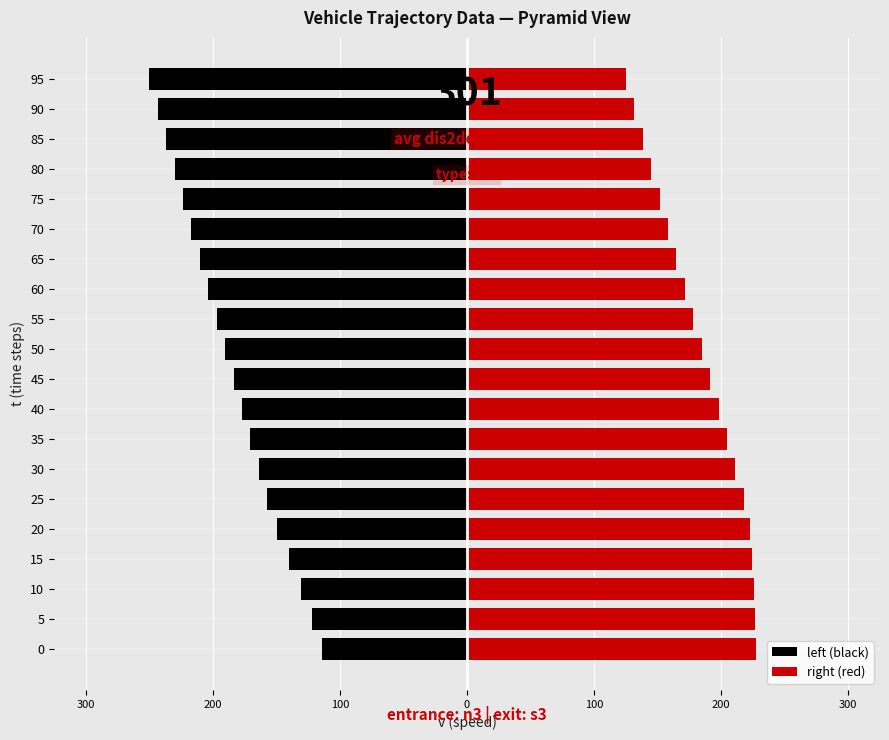

Are the bars horizontal?

Yes